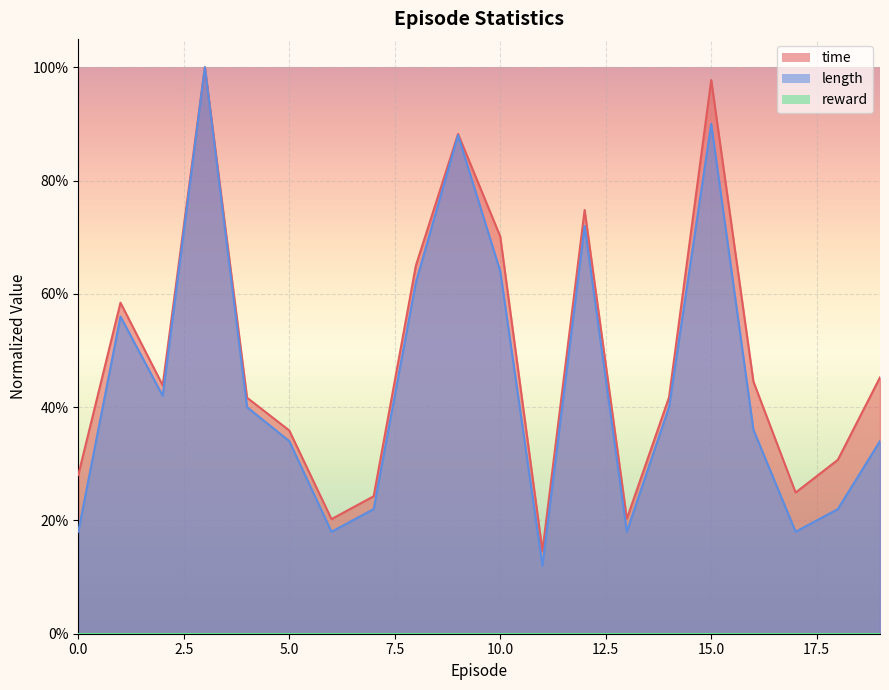

What is the value of the length point at the 14th from the left?

0.2